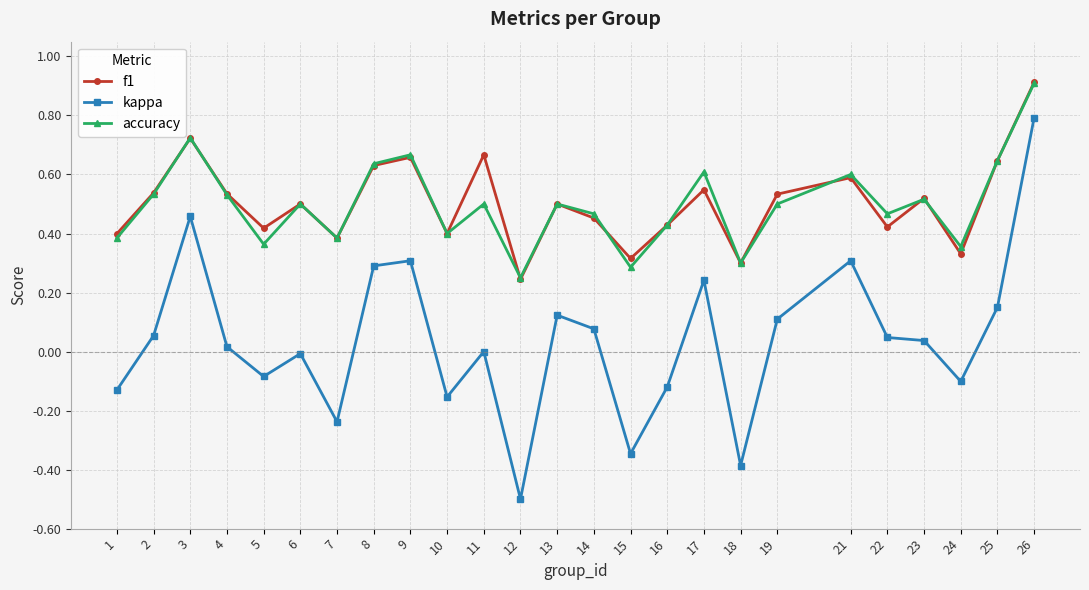

At 11, list the series in order from largest to smallest.

f1, accuracy, kappa